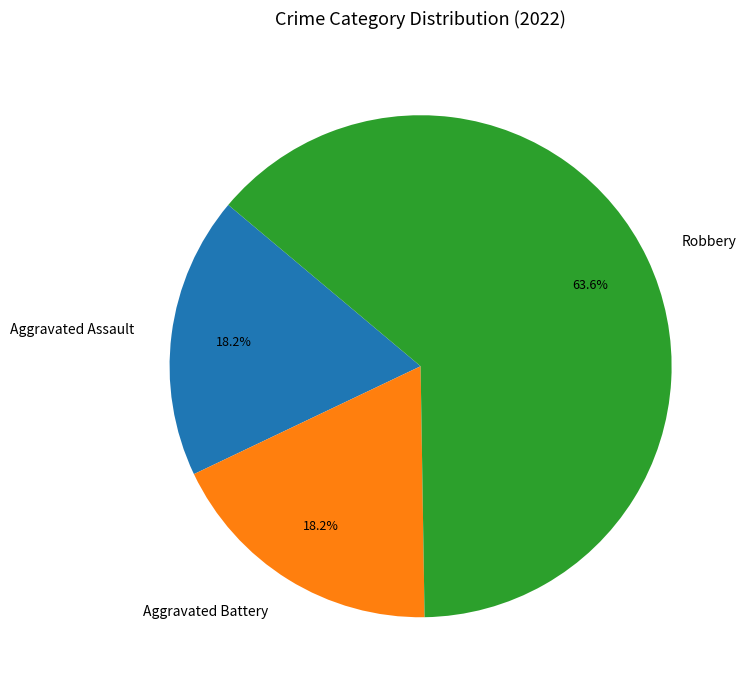

What is the largest slice in the pie chart?

Robbery